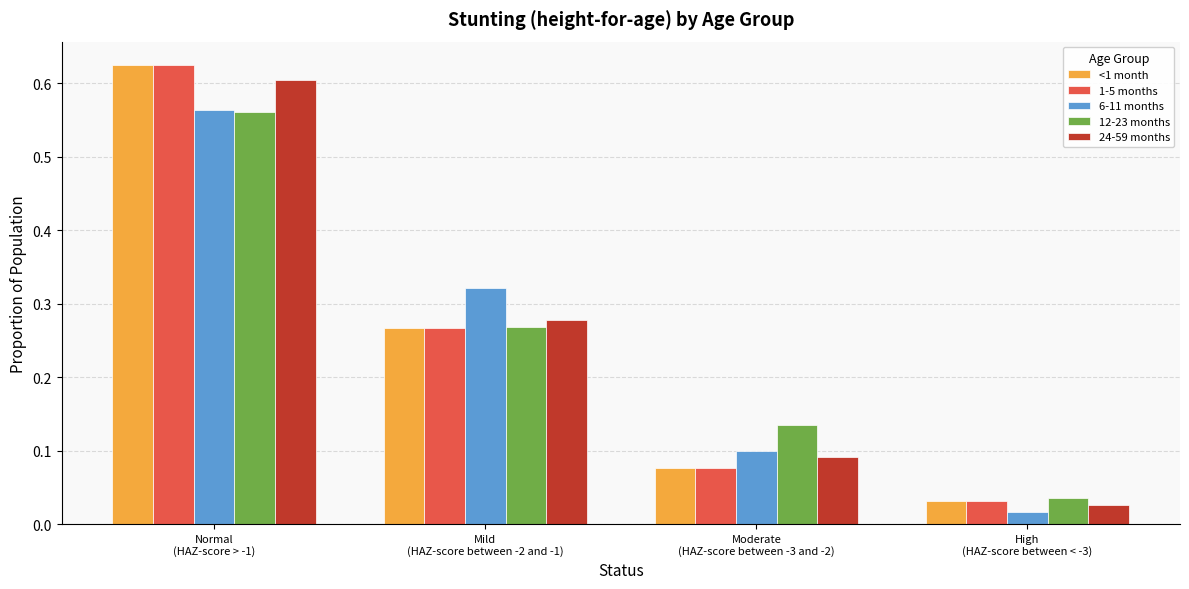

What position from the right is Mild
(HAZ-score between -2 and -1)?

3